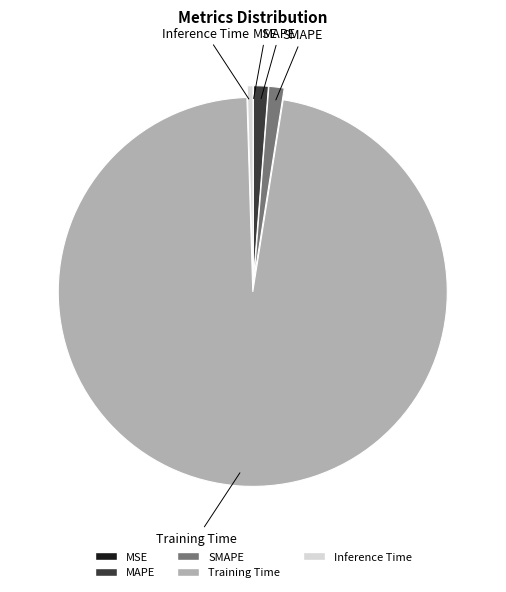

What is the largest slice in the pie chart?

Training Time